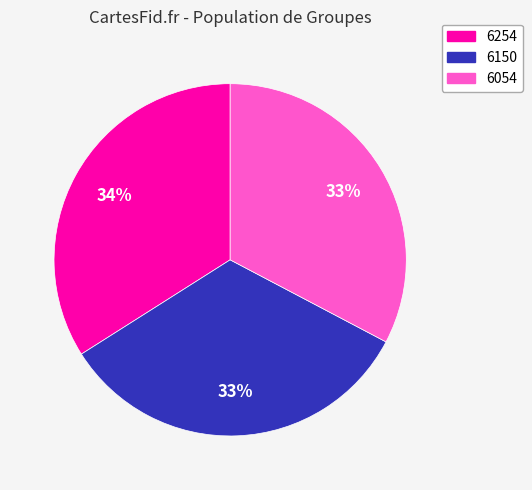

Which category has the biggest portion of the pie?

6254